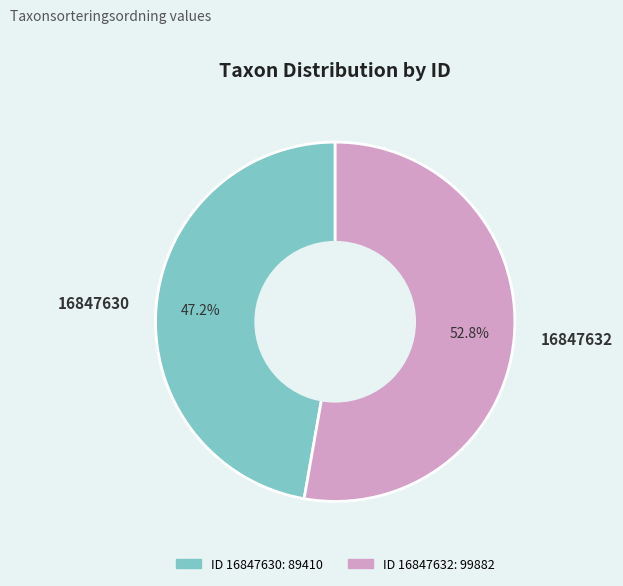

Combined, what portion of the pie is 16847630 and 16847632?

100.0%